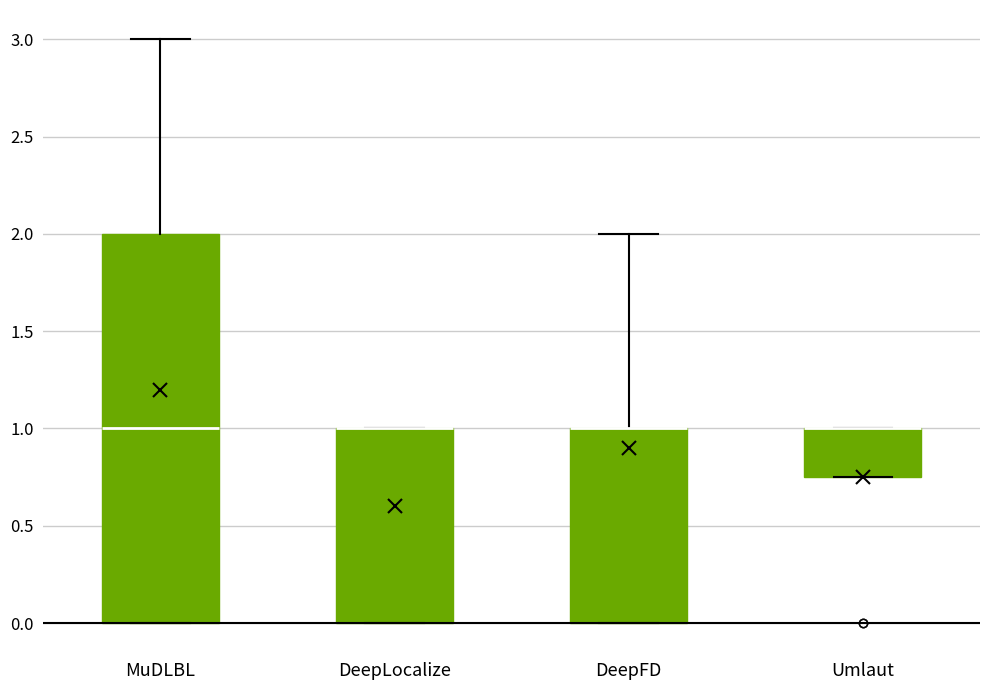

Comparing the boxes themselves (not the whiskers), which one is the tallest?

MuDLBL